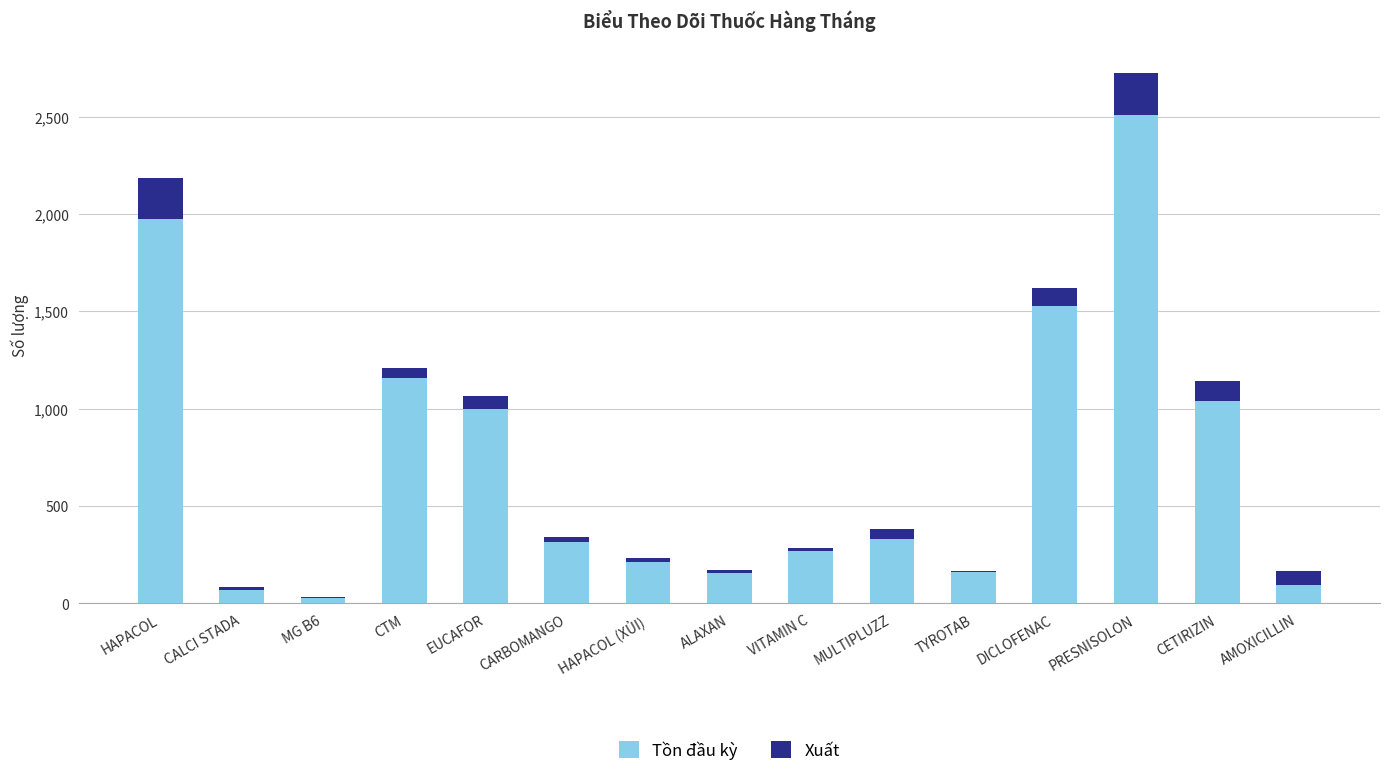

Are the bars grouped side by side (vs. stacked)?

No